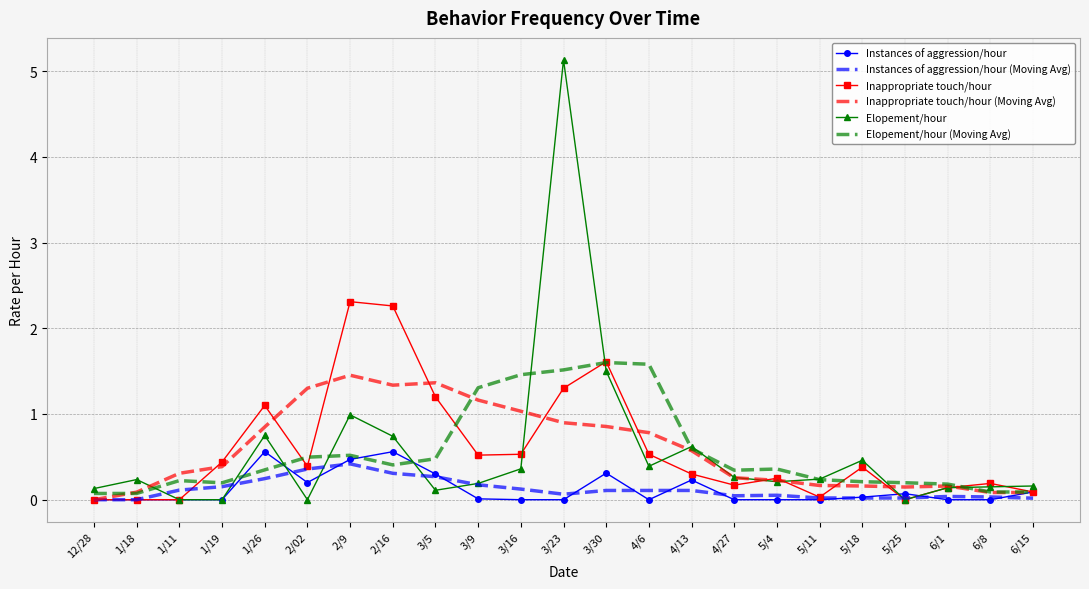

What is the difference between the highest and lowest values at 6/8?

0.2